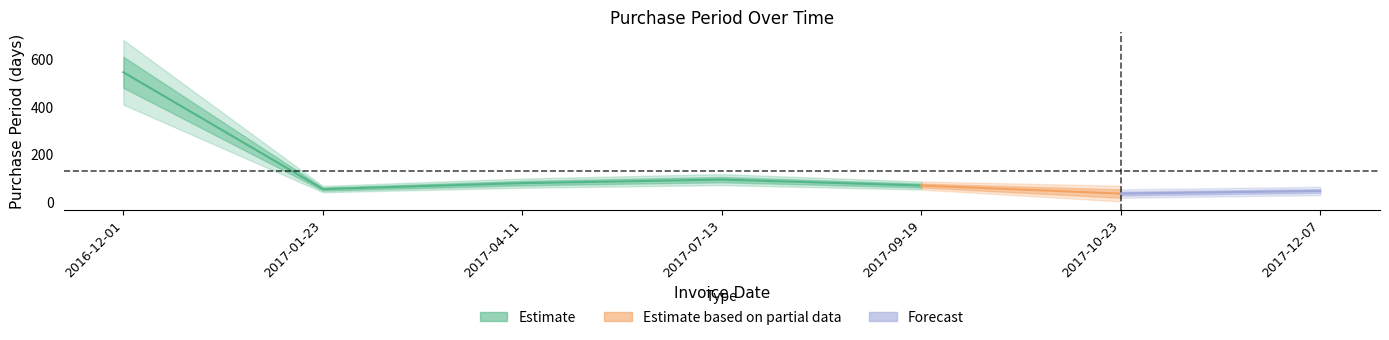

Rank the categories by value from lowest to highest.

2017-10-23, 2017-12-07, 2017-01-23, 2017-09-19, 2017-04-11, 2017-07-13, 2016-12-01